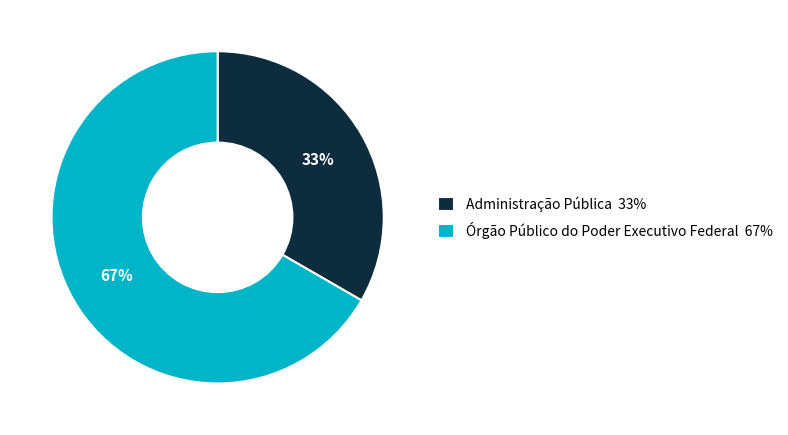

How many slices are in this pie chart?

2